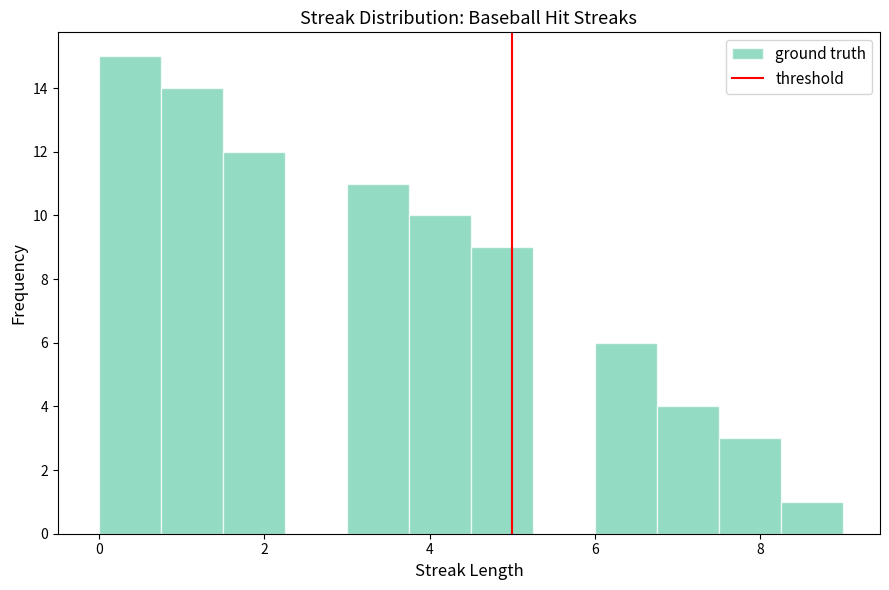

Read against the x-axis, roughly where is the centre of the tallest bar?

0.4